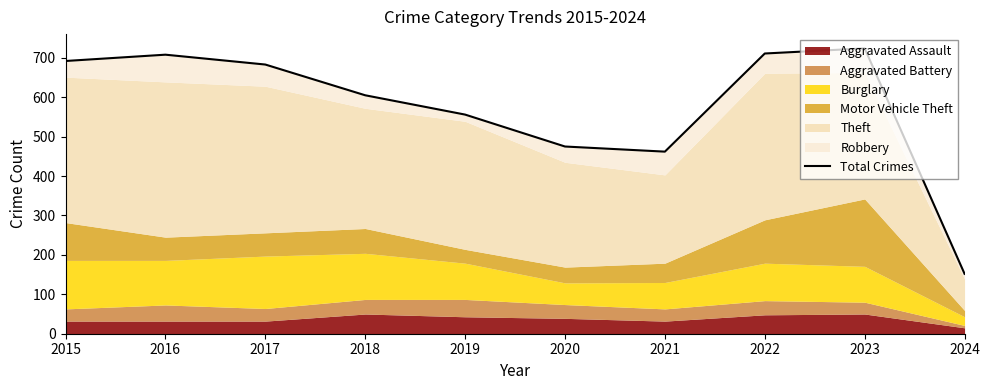

Which has a higher value, 2019 or 2018?

2018